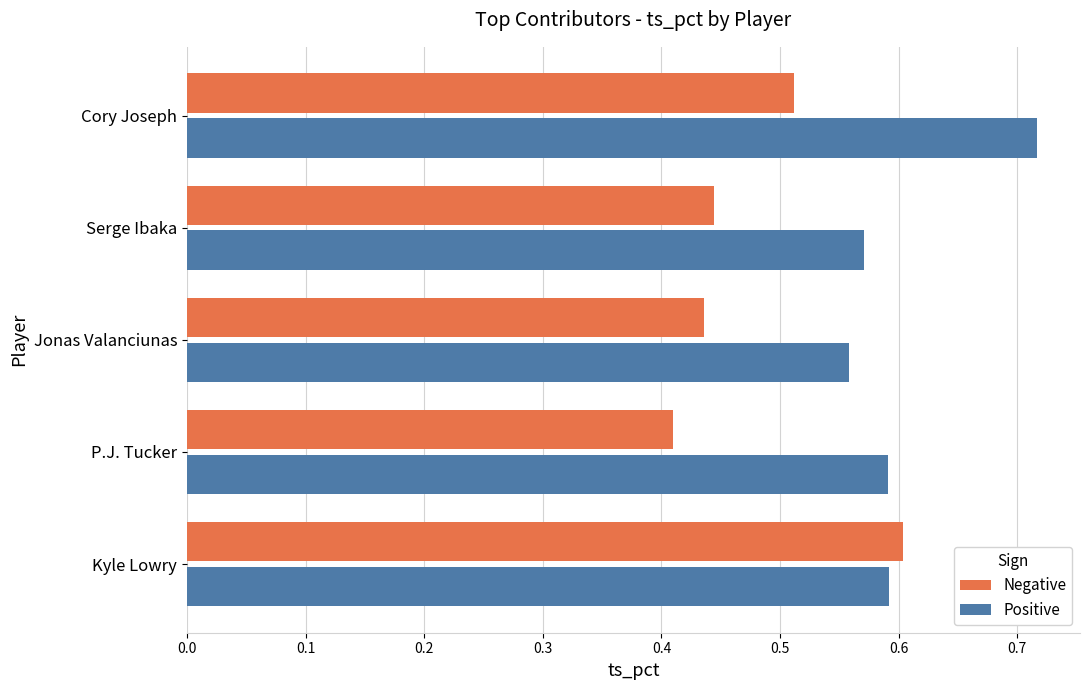

Count the Positive values in the range 0 to 1.

5